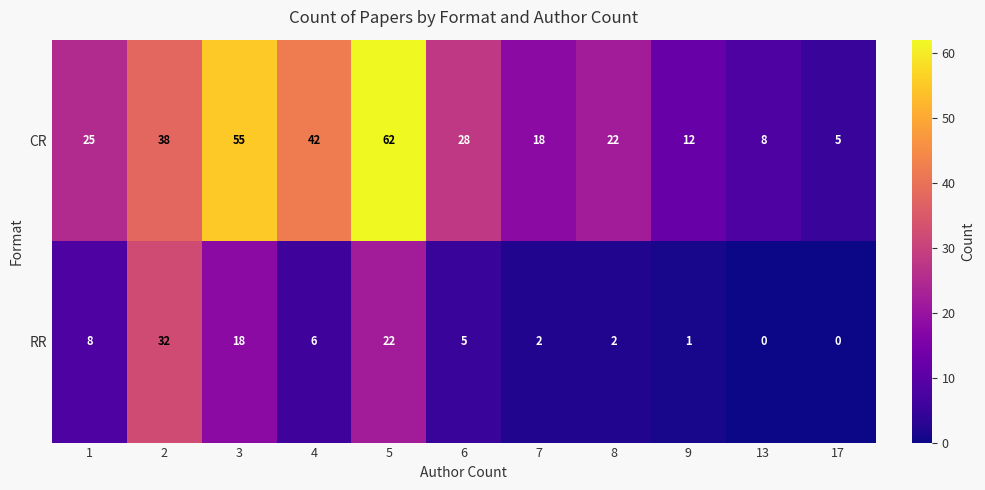

At which category is the sum across all series the highest?

5